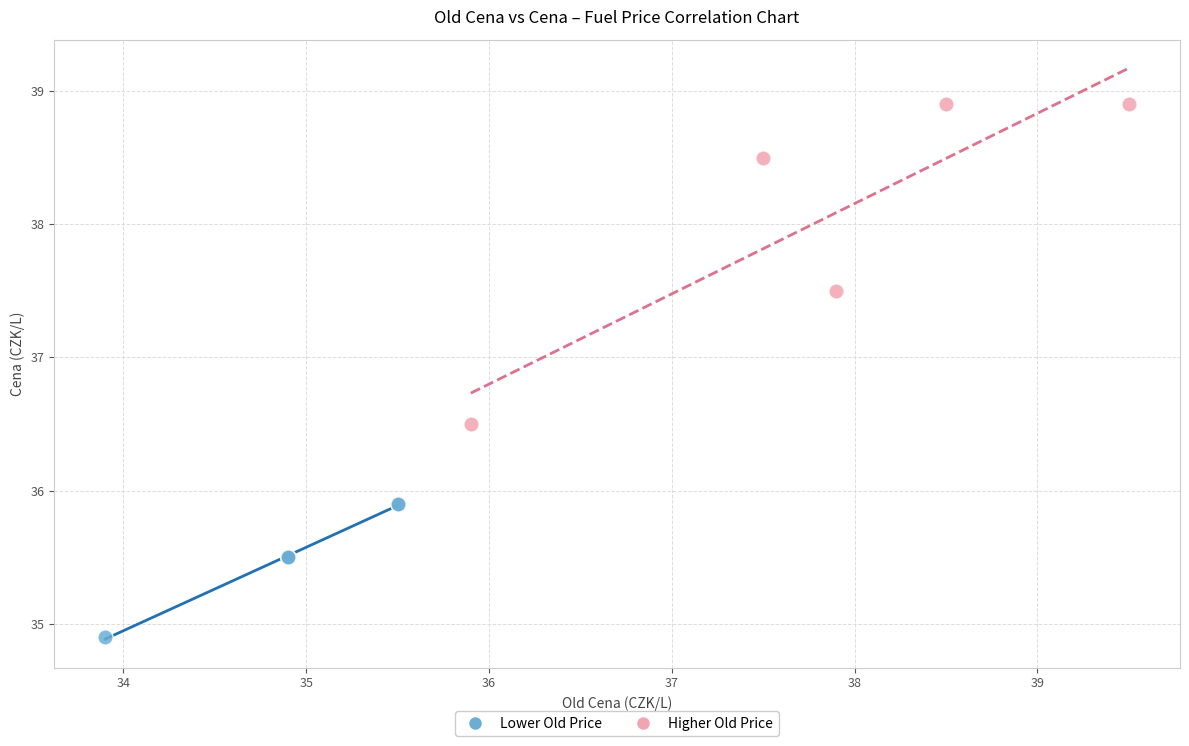

Which series has the widest spread of Y values?

Higher Old Price